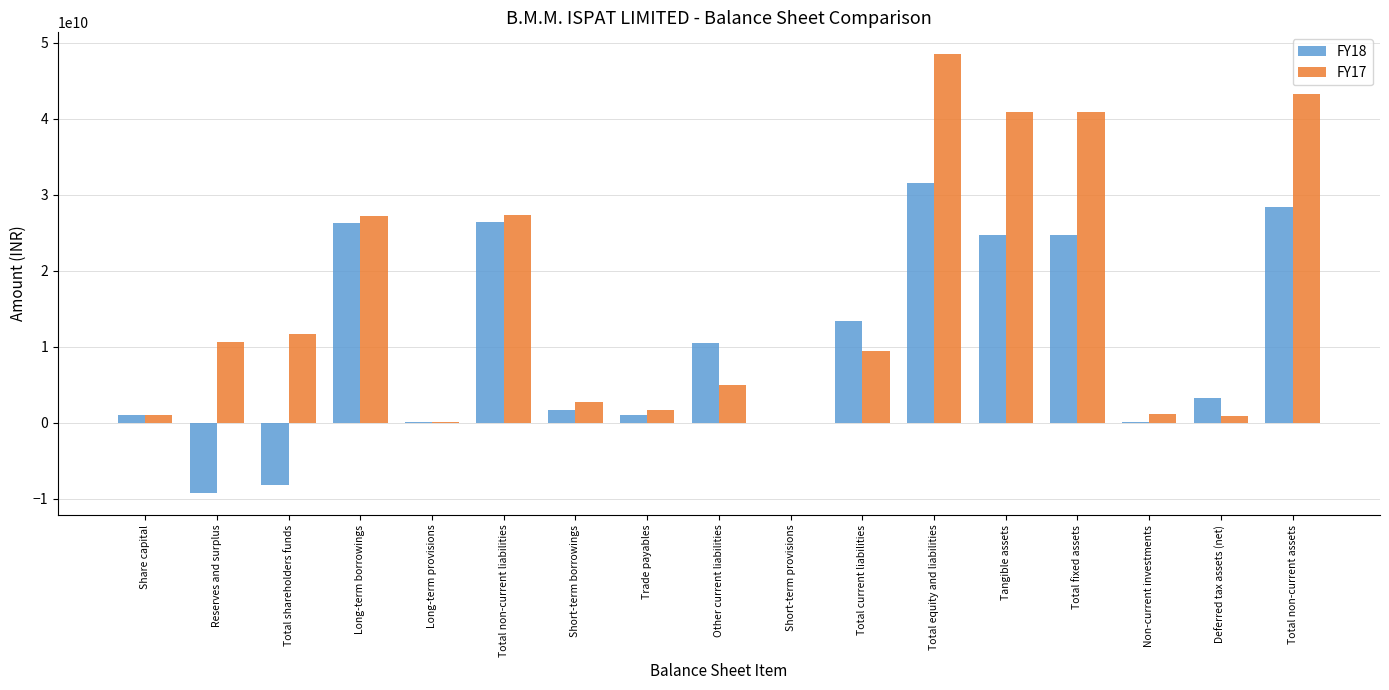

What is the maximum value shown in the chart?

48494886350